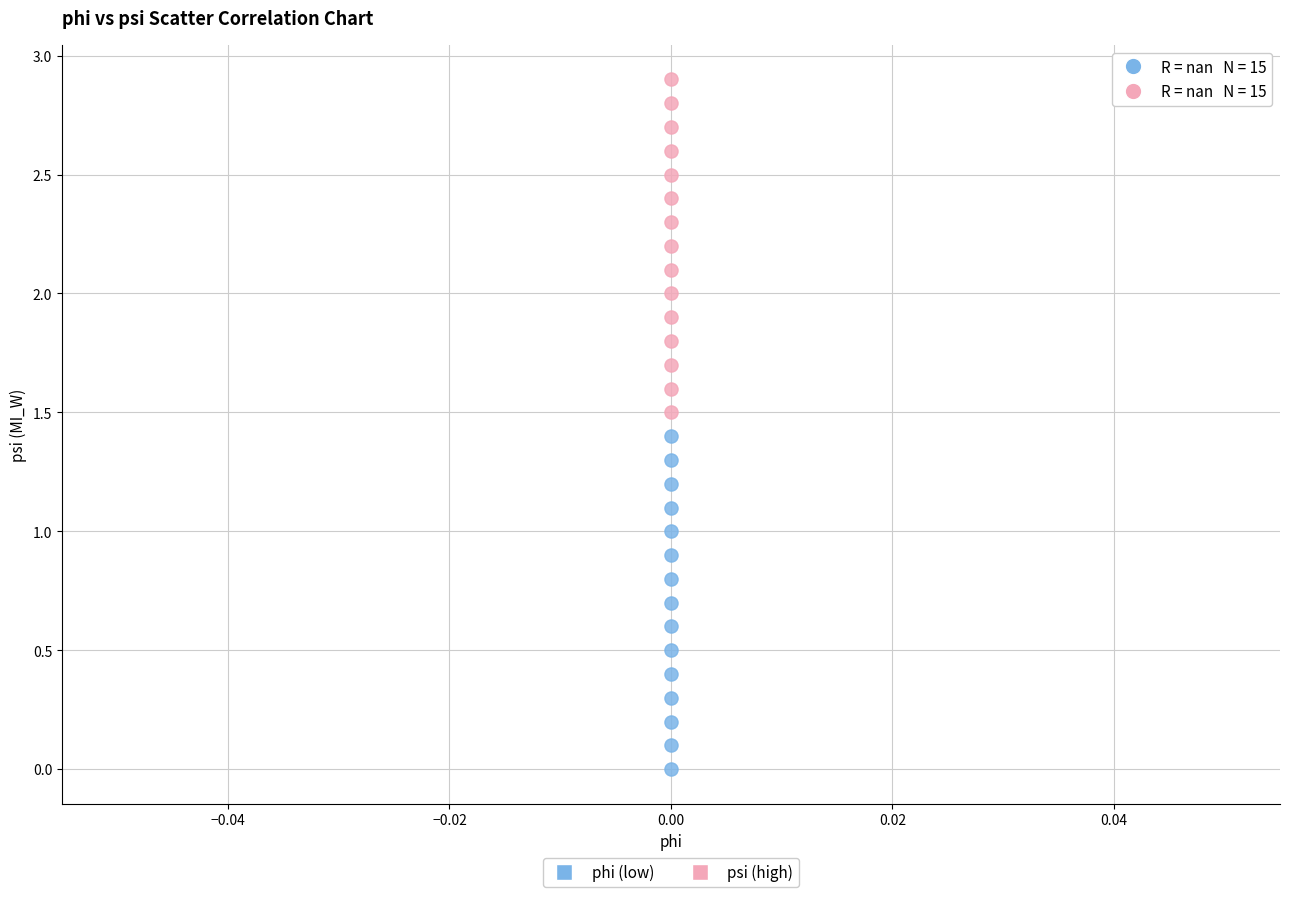

Which series contains the lowest Y value?

phi (low)